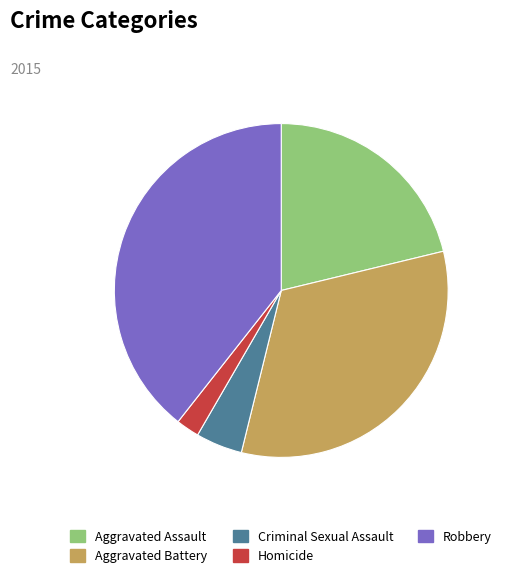

Rank the categories by value from lowest to highest.

Homicide, Criminal Sexual Assault, Aggravated Assault, Aggravated Battery, Robbery